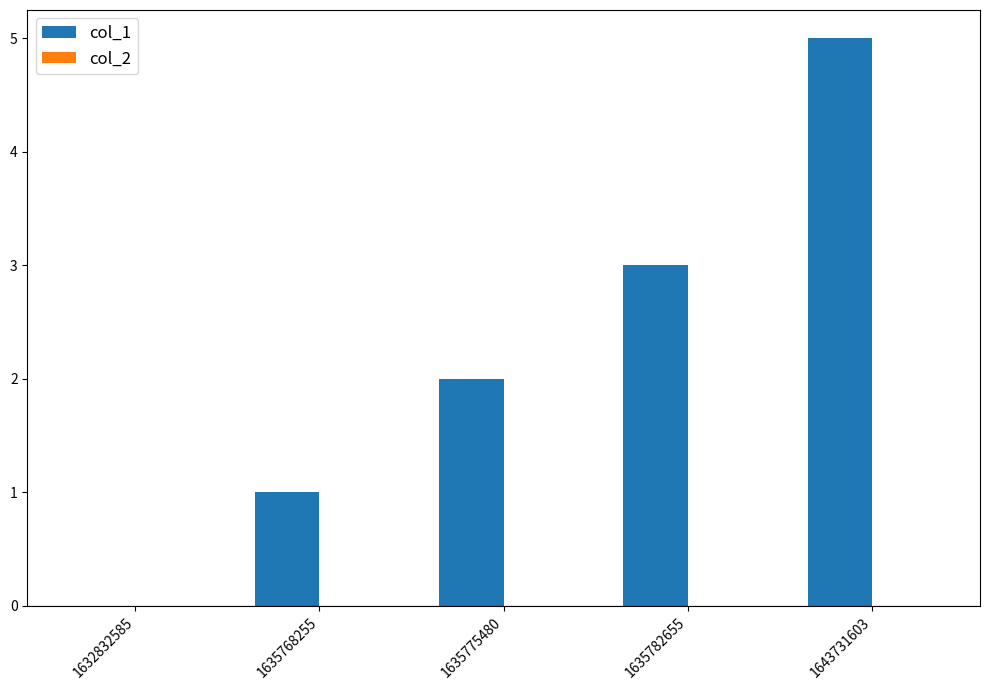

What is the maximum value shown in the chart?

5